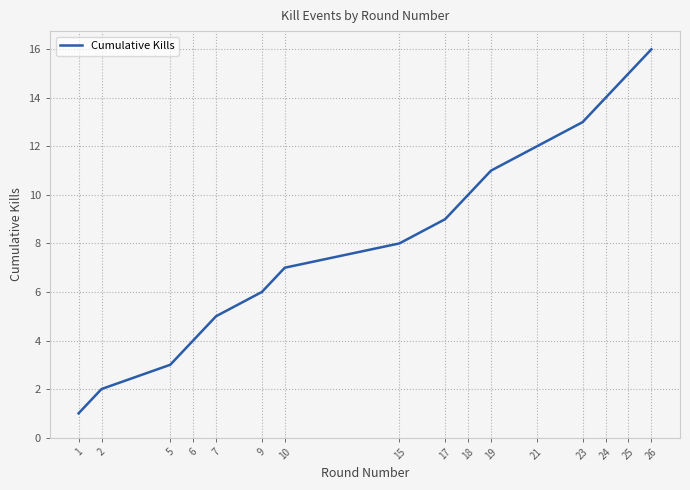

Reading left to right, transcribe all the data shown in this chart.

1	2	3	4	5	6	7	8	9	10	11	12	13	14	15	16